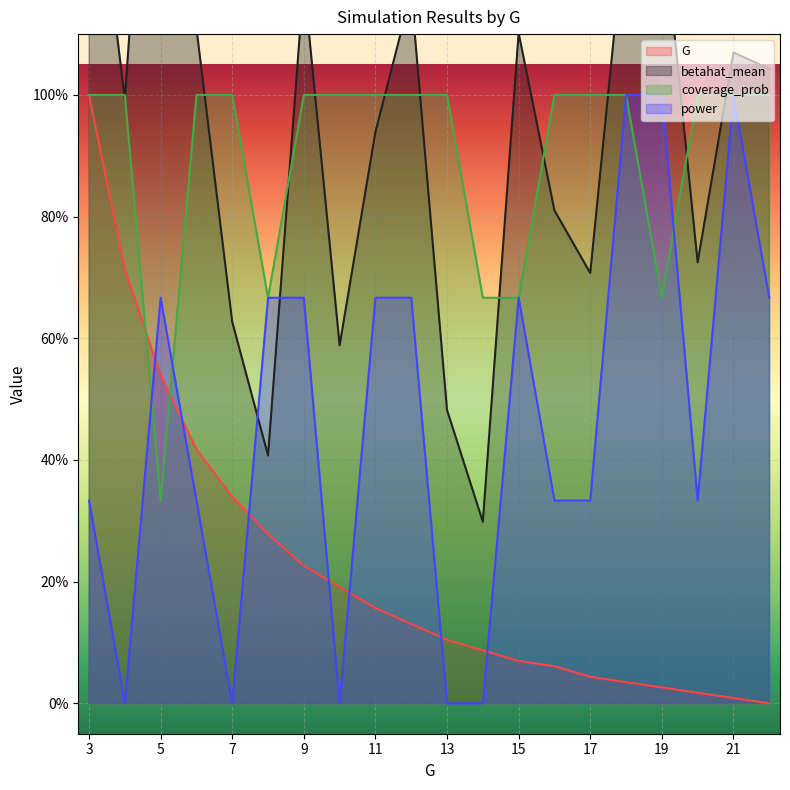

Is it true that power equals 1.0 at 11?

False